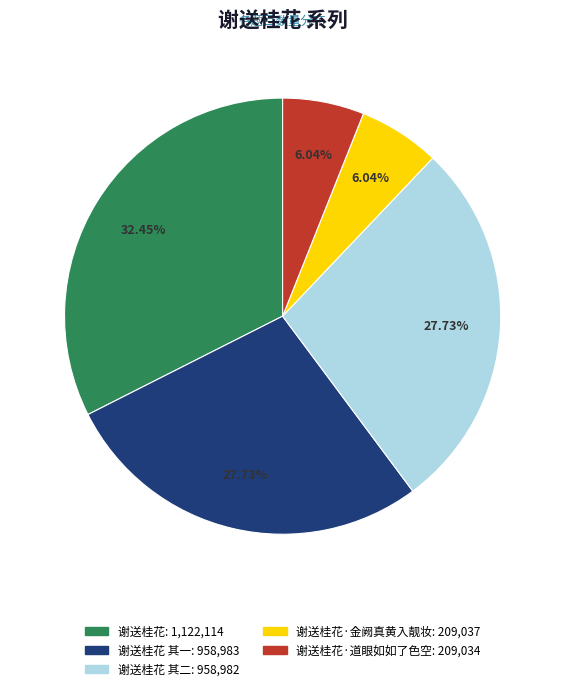

Does any single category account for the majority?

No